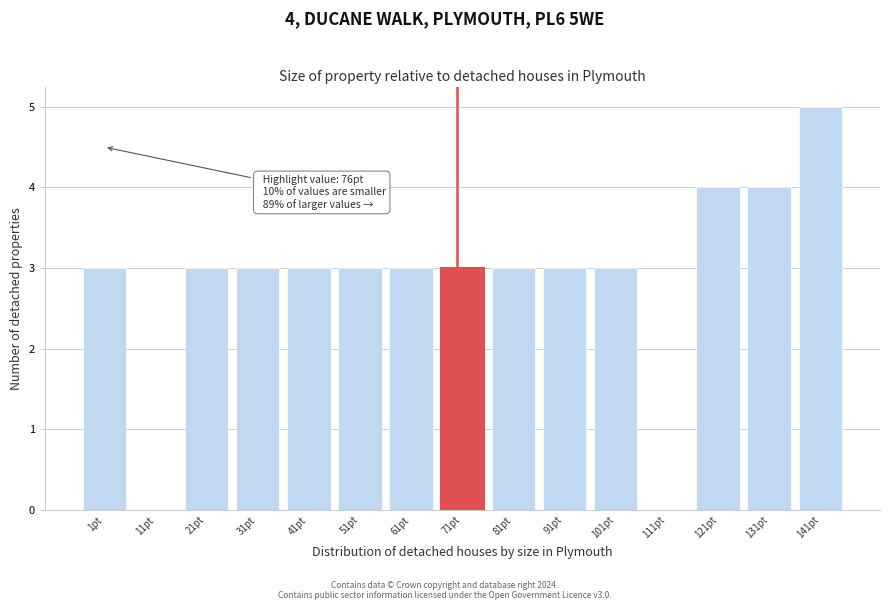

Reading left to right, transcribe all the data shown in this chart.

1pt=3	11pt=0	21pt=3	31pt=3	41pt=3	51pt=3	61pt=3	71pt=3	81pt=3	91pt=3	101pt=3	111pt=0	121pt=4	131pt=4	141pt=5